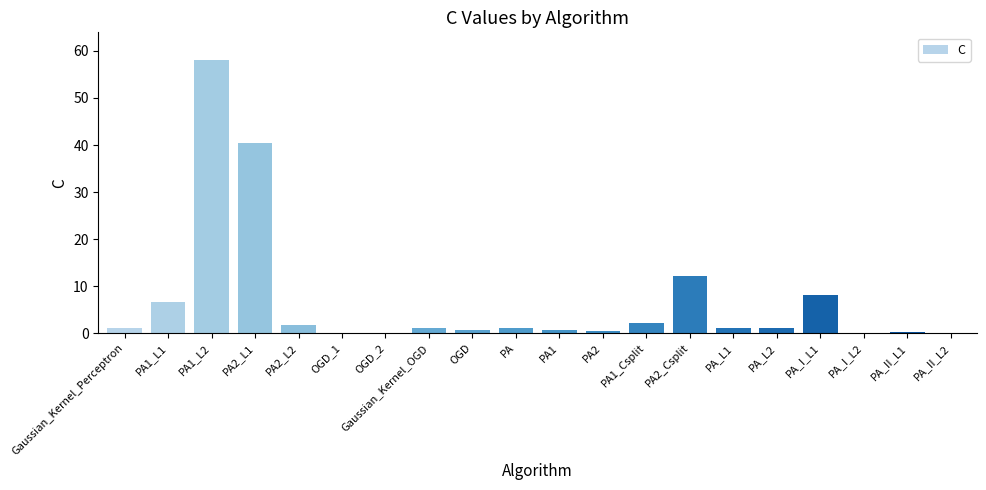

The value at PA1_L1 is 6.7. True or false?

True